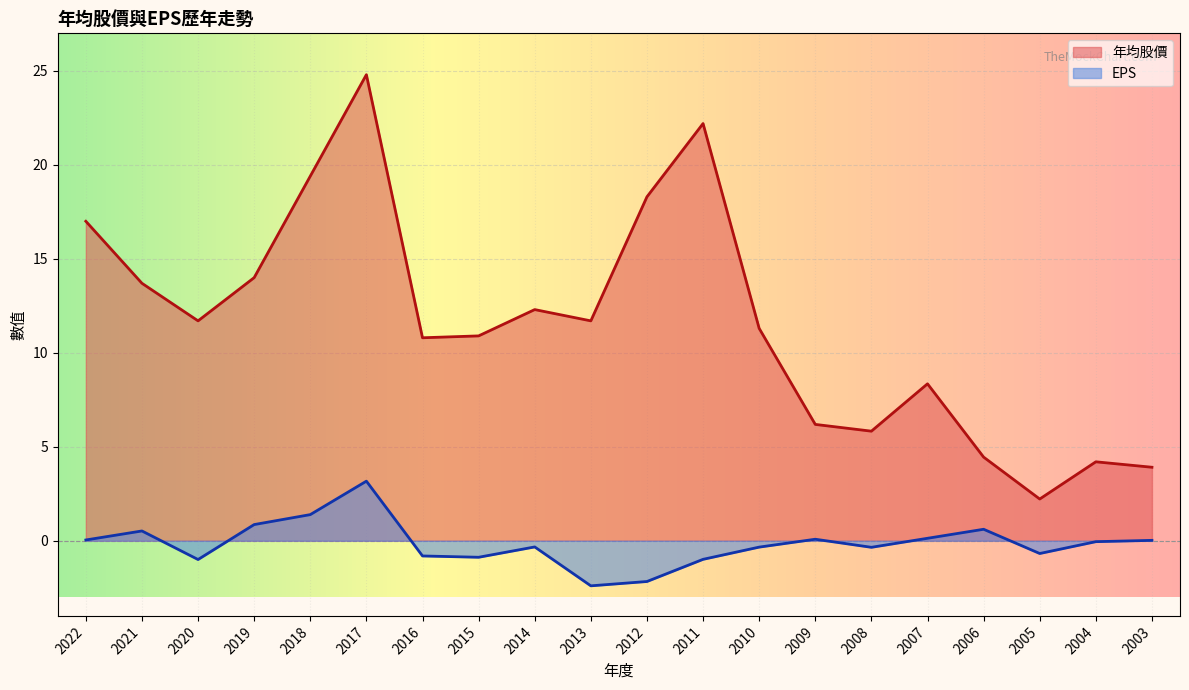

True or false: EPS and 年均股價 cross at least once.

False